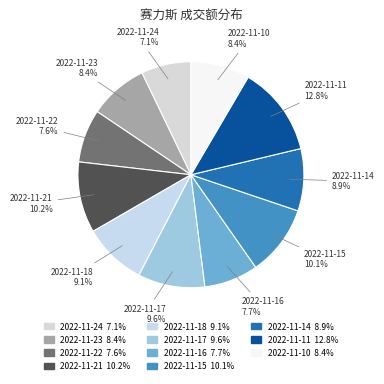

What is the largest slice in the pie chart?

2022-11-11